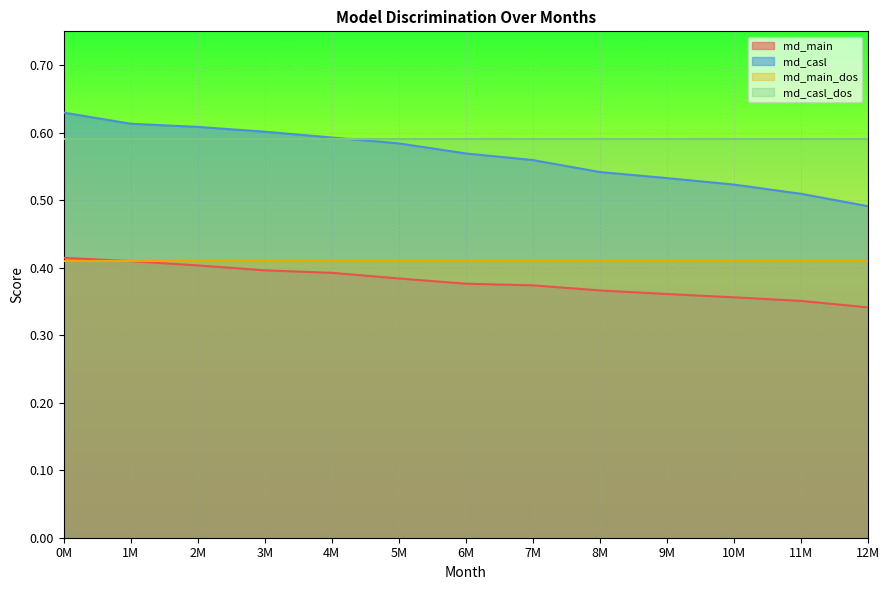

What is the minimum value shown in the chart?

0.3